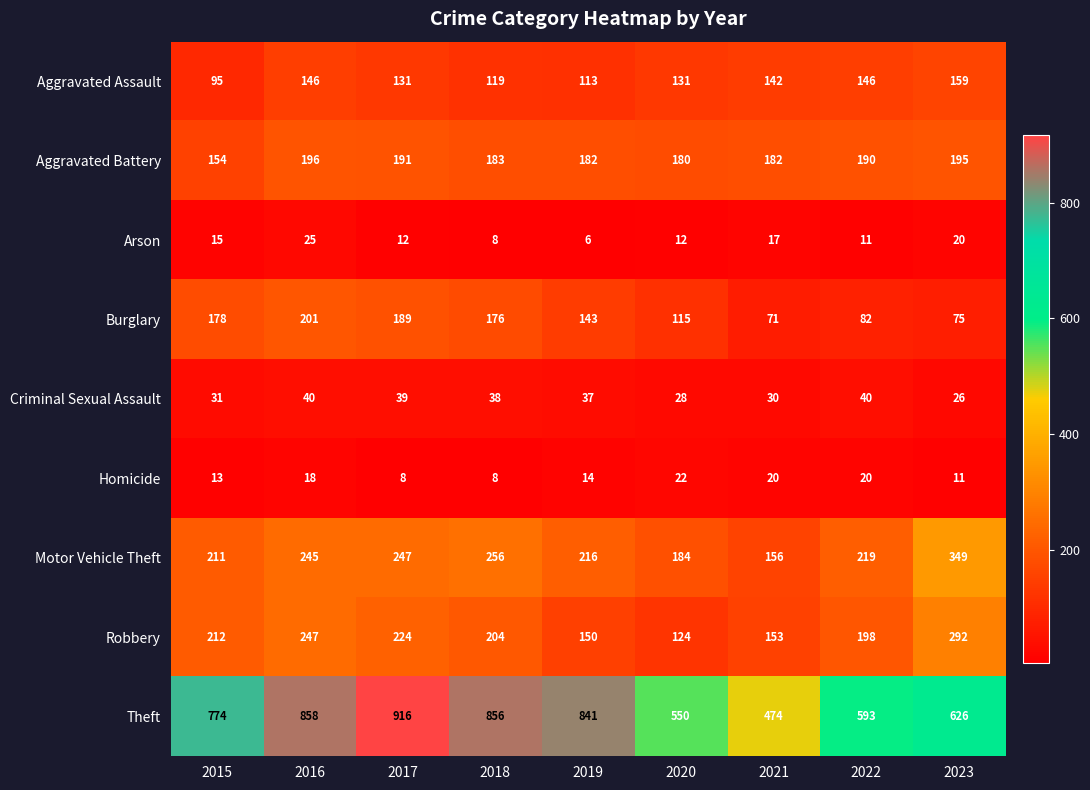

What is the sum of all Burglary values?

1230